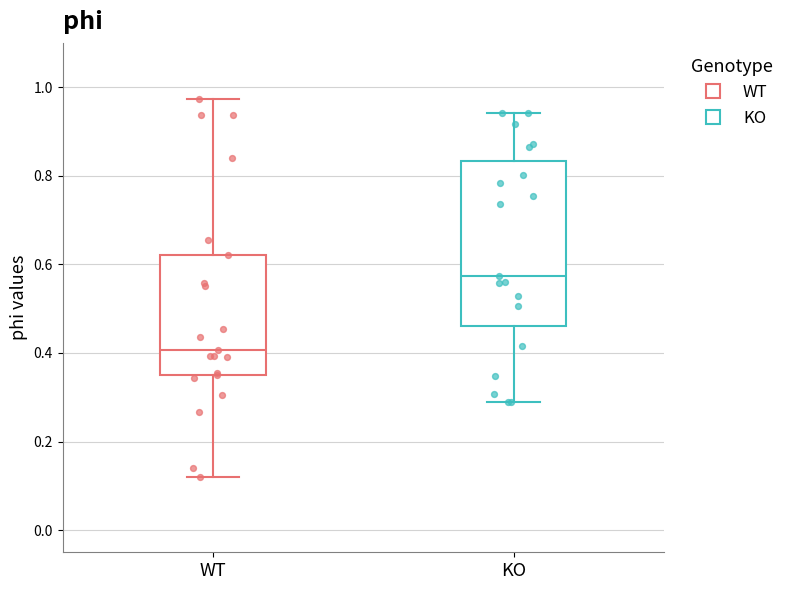

Reading left to right, transcribe this box plot: for each box, give where its median line is, the range the box spans, and where its two whiskers end, as read against the y-axis. The values are not printed on the chart, so give them approximately, as read against the axis.

WT: median 0.40, box 0.36 to 0.62, whiskers 0.12 to 0.98
KO: median 0.58, box 0.46 to 0.84, whiskers 0.28 to 0.94